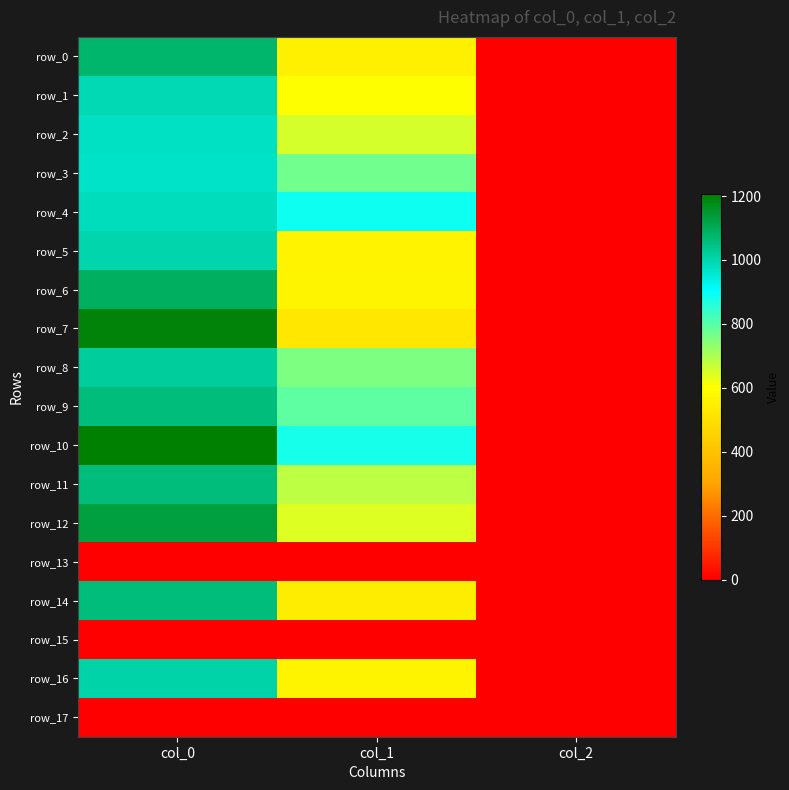

Which series has the largest total across all categories?

row_10